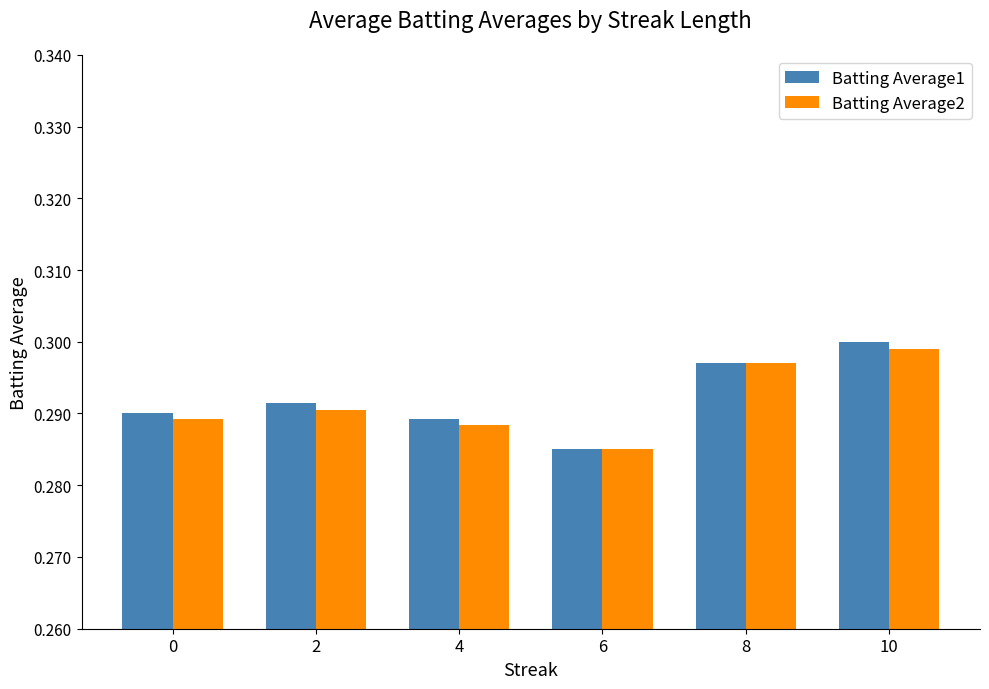

True or false: Batting Average1 has a value of 0.3 at 10.

True